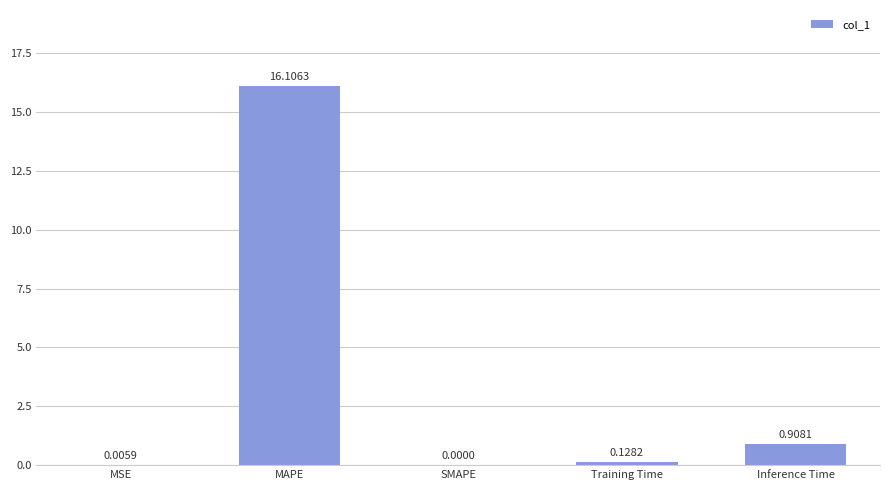

What is the sum of all values?

17.1